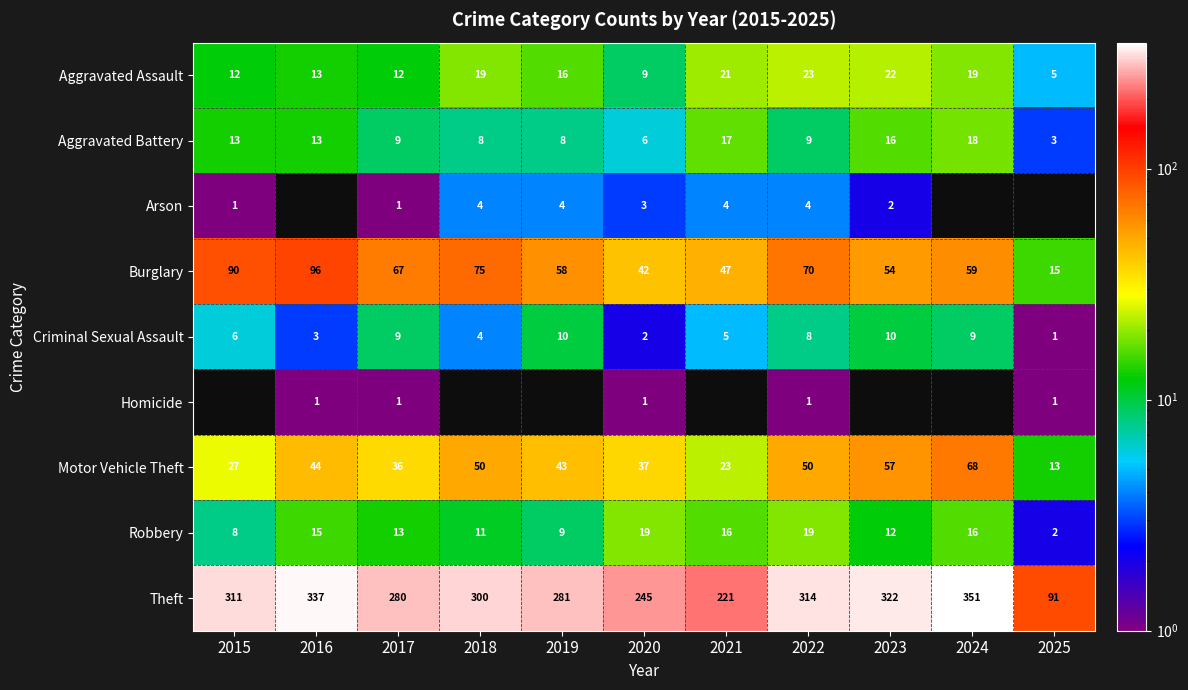

At which label does Burglary first exceed 59?

2015